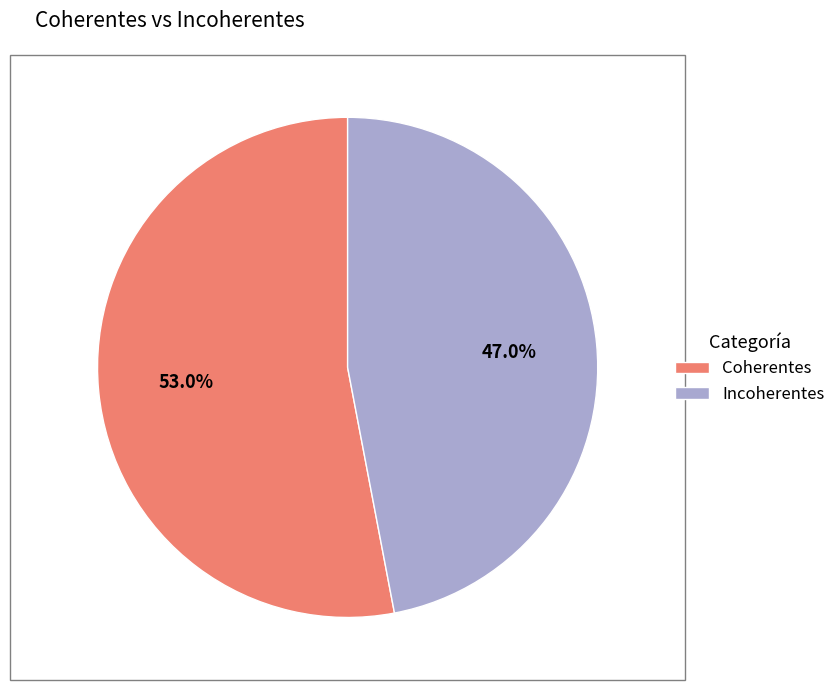

To the nearest percent, what portion does Incoherentes represent?

47%